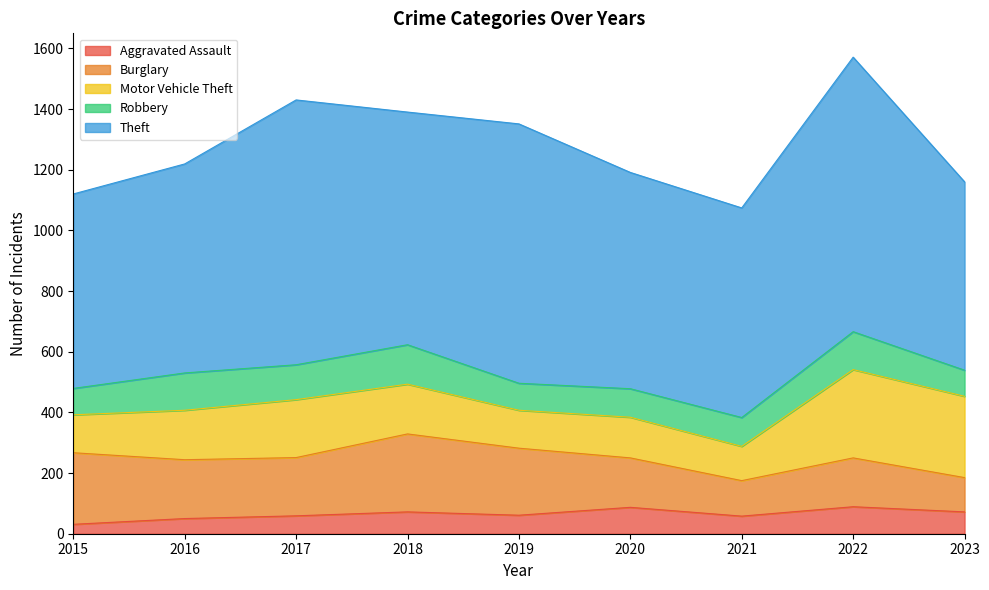

True or false: Burglary and Aggravated Assault intersect in this chart.

False